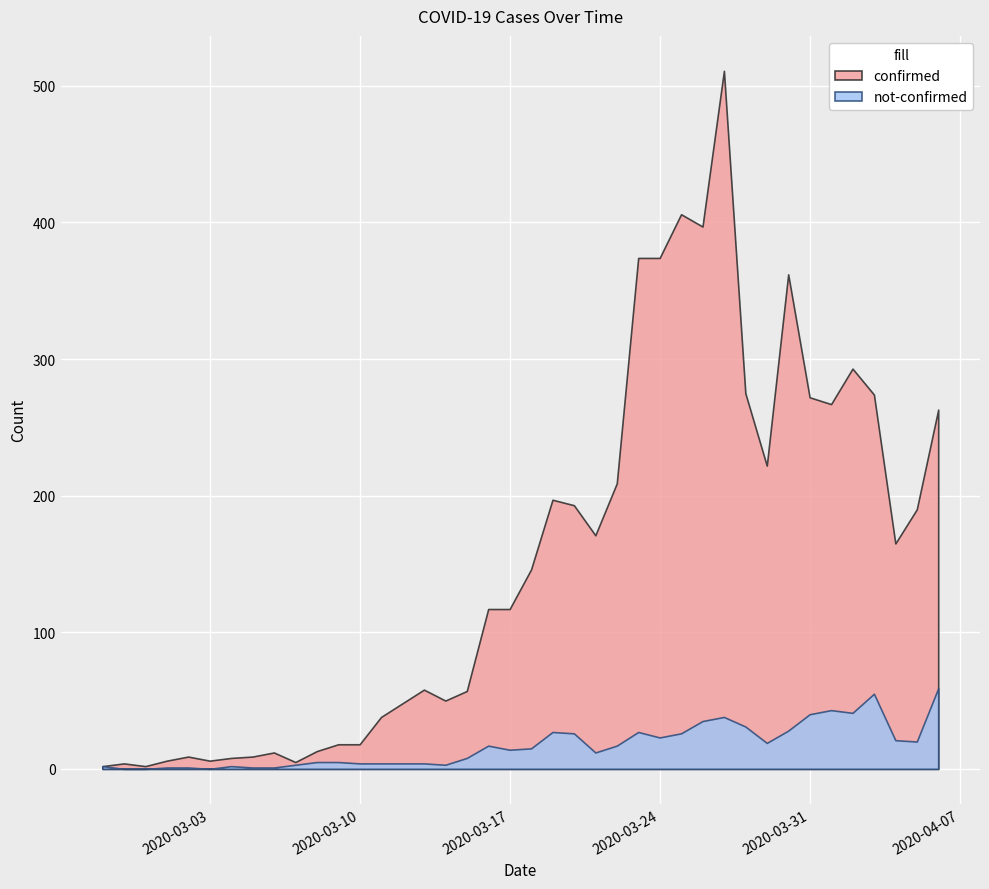

Rank the series at 2020-03-01 from lowest to highest value.

not-confirmed, confirmed